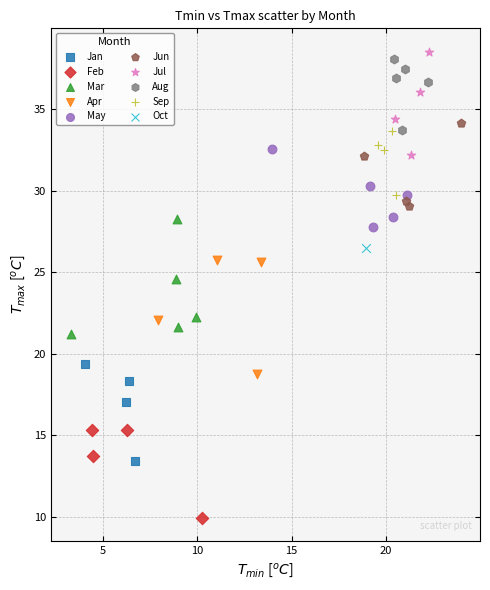

What are all the series names shown in the legend?

Jan, Feb, Mar, Apr, May, Jun, Jul, Aug, Sep, Oct